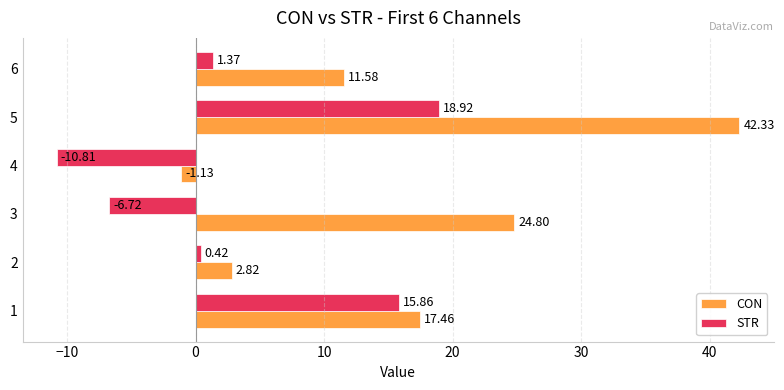

Which series changed the most between 1 and 2?

STR